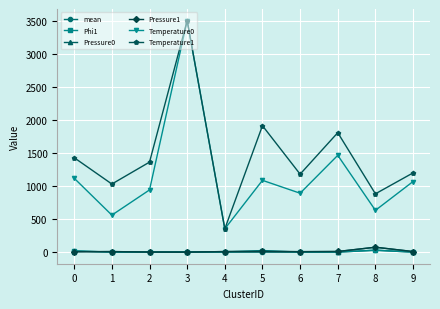

What is the greatest value displayed?

3500.0